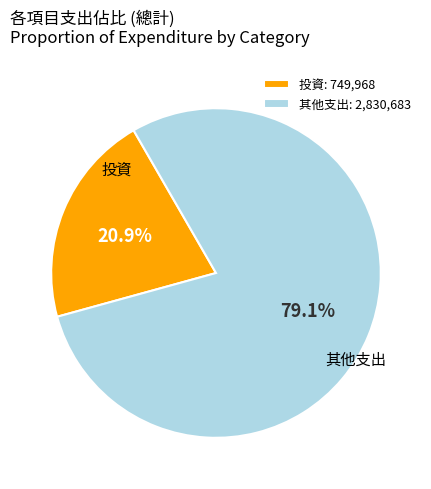

How many slices are in this pie chart?

2